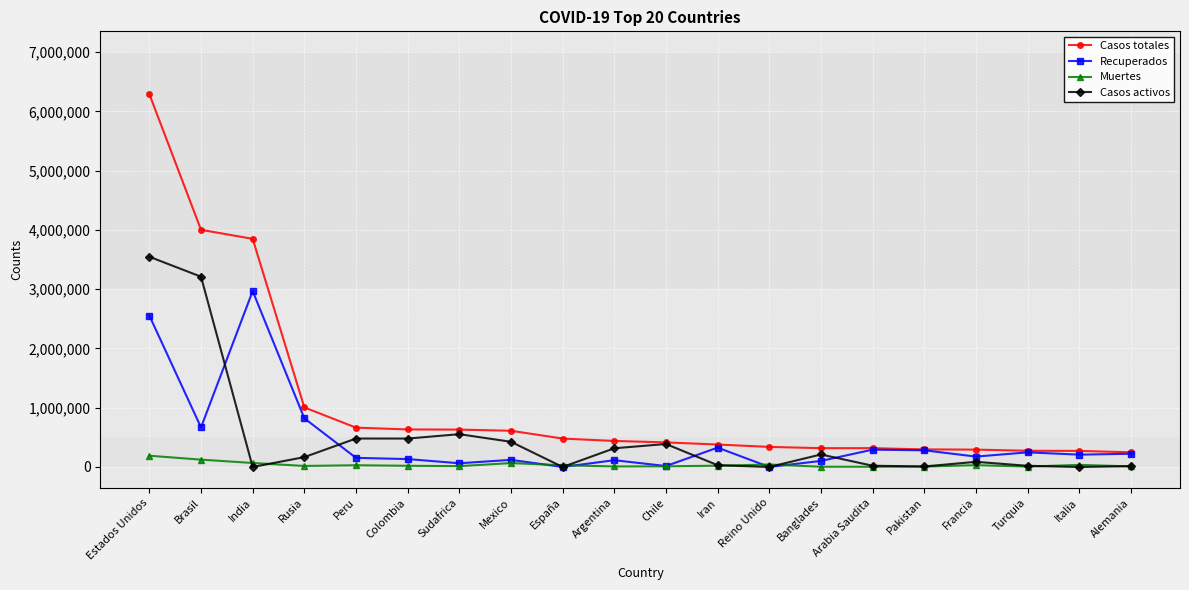

At which category is the sum across all series the highest?

Estados Unidos